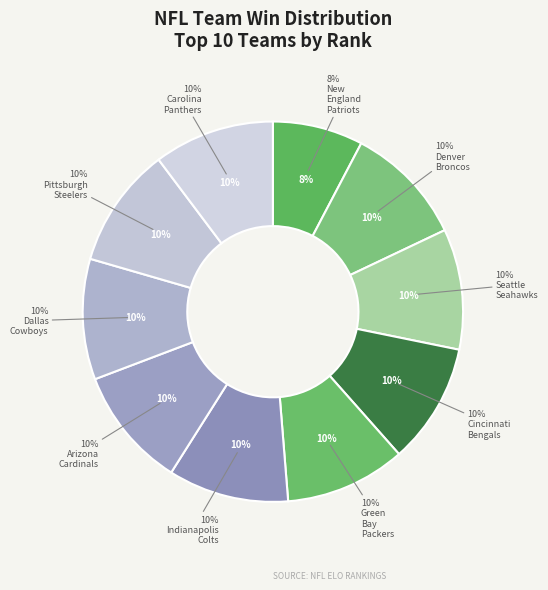

Approximately how many times larger is the value at Carolina Panthers compared to Pittsburgh Steelers?

1.0